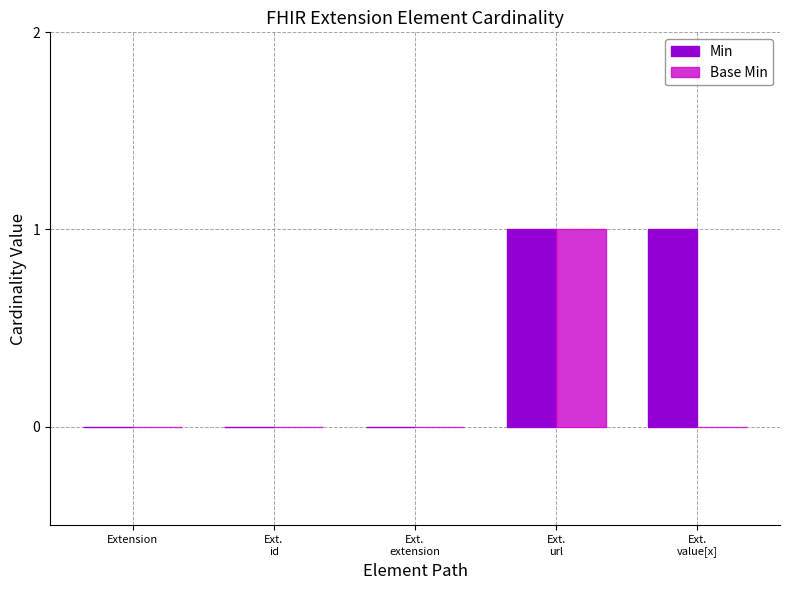

The Base Min series shows 0 at Extension. True or false?

True